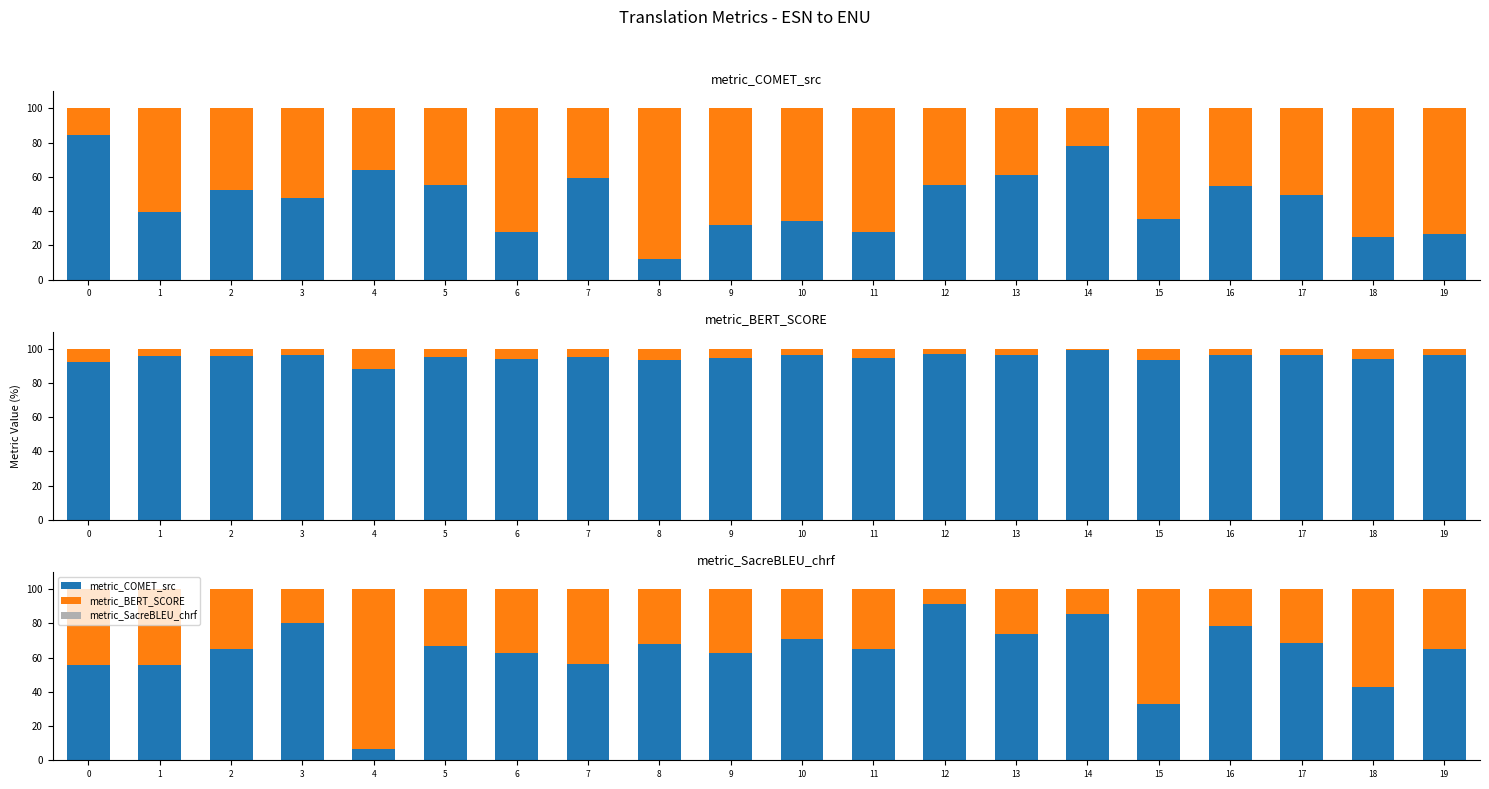

Reading left to right, what are all the values shown in this chart?

metric_COMET_src: 0=55.5	1=55.8	2=64.9	3=80.5	4=6.8	5=66.7	6=62.8	7=56.0	8=67.8	9=62.4	10=71.1	11=65.2	12=91.2	13=74.0	14=85.5	15=32.6	16=78.2	17=68.4	18=42.9	19=65.2
metric_BERT_SCORE: 0=44.5	1=44.2	2=35.1	3=19.5	4=93.2	5=33.3	6=37.2	7=44.0	8=32.2	9=37.6	10=28.9	11=34.8	12=8.8	13=26.0	14=14.5	15=67.4	16=21.8	17=31.6	18=57.1	19=34.8
metric_SacreBLEU_chrf: 0=0.0	1=0.0	2=0.0	3=0.0	4=0.0	5=0.0	6=0.0	7=0.0	8=0.0	9=0.0	10=0.0	11=0.0	12=0.0	13=0.0	14=0.0	15=0.0	16=0.0	17=0.0	18=0.0	19=0.0